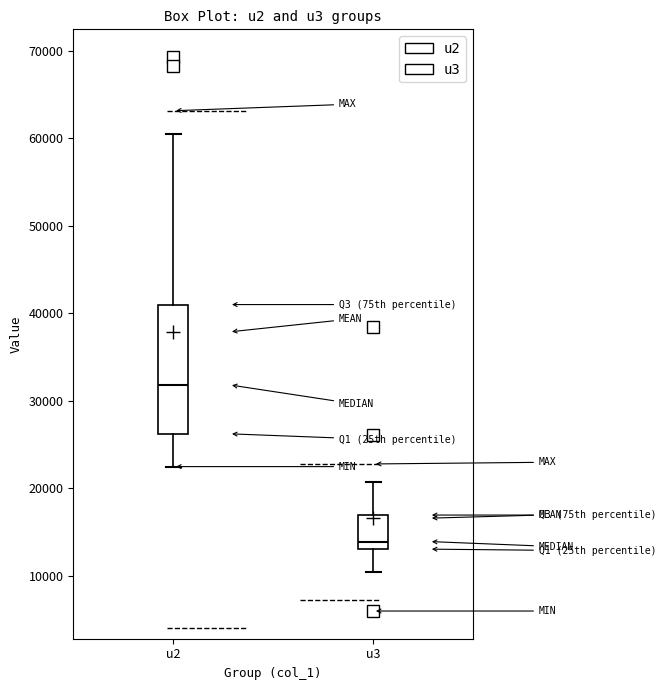

Reading left to right, read every box against the y-axis: the position of its median line, the range the box covers, and the ends of its whiskers. The values are not printed on the chart, so give them approximately, as read against the axis.

u2: median 32000, box 26000 to 41000, whiskers 23000 to 61000
u3: median 14000, box 13000 to 17000, whiskers 11000 to 21000